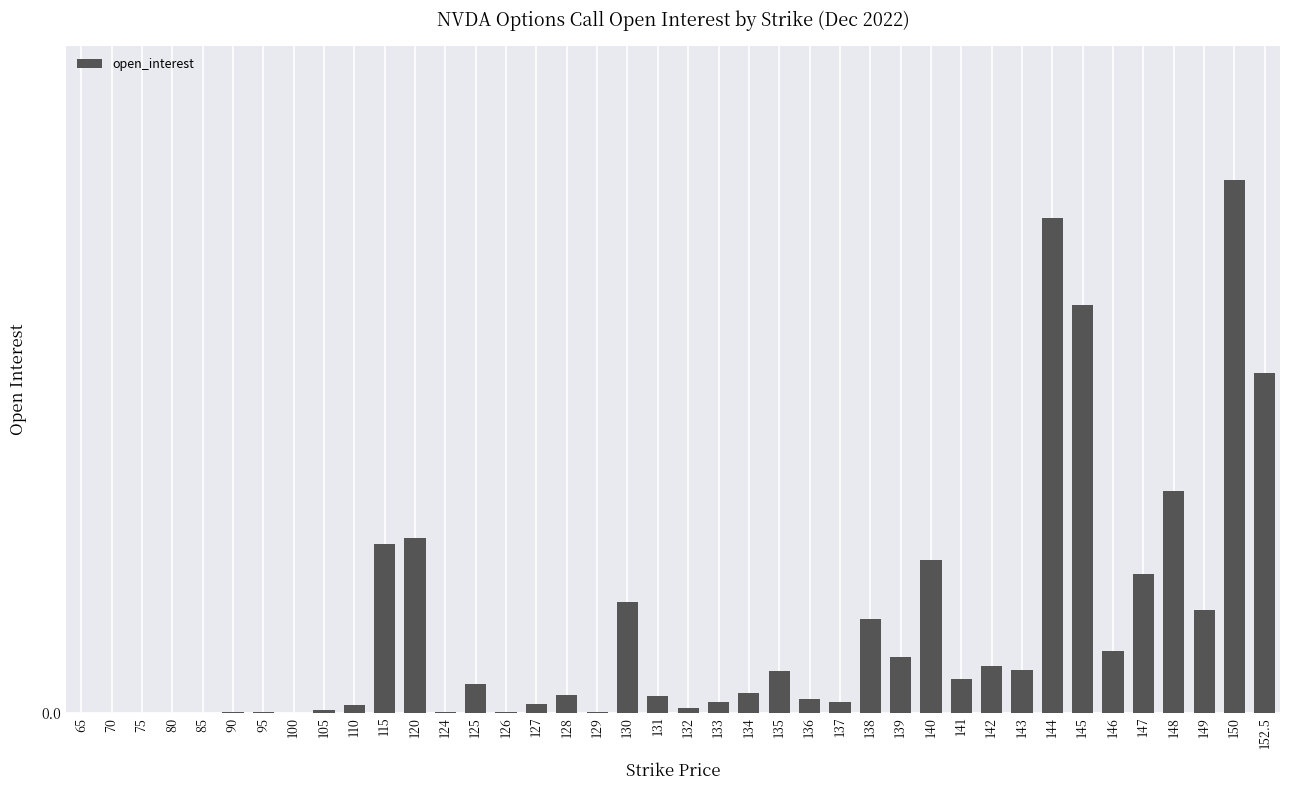

List the labels in order of value, smallest first.

65, 70, 75, 80, 85, 100, 90, 95, 124, 126, 129, 105, 132, 110, 127, 133, 137, 136, 131, 128, 134, 125, 141, 135, 143, 142, 139, 146, 138, 149, 130, 147, 140, 115, 120, 148, 152.5, 145, 144, 150